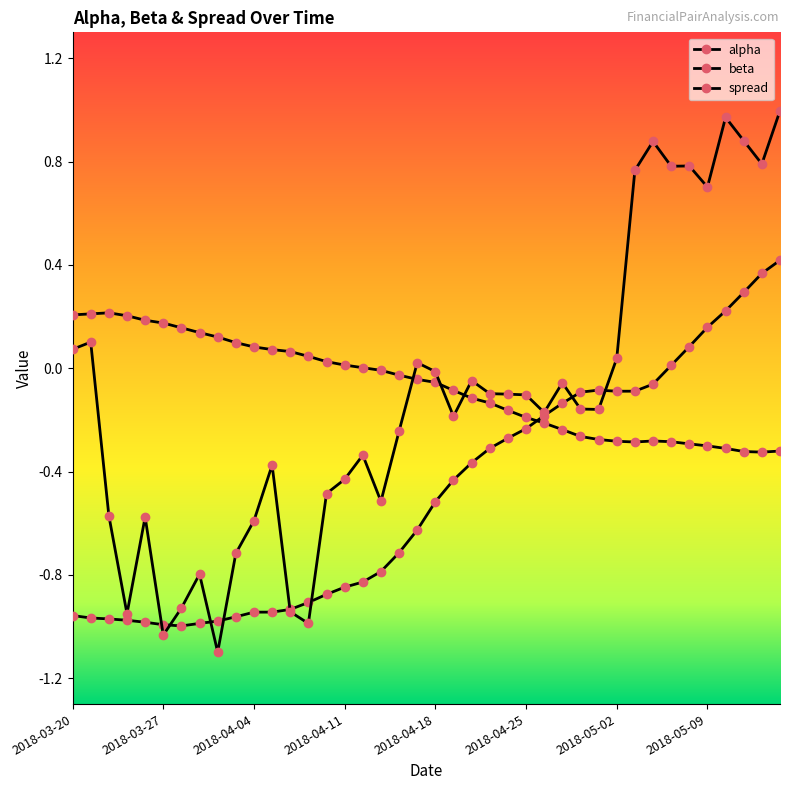

Reading left to right, list all the values displayed in this chart.

alpha: -1.0	-1.0	-1.0	-1.0	-1.0	-1.0	-1.0	-1.0	-1.0	-1.0	-0.9	-0.9	-0.9	-0.9	-0.9	-0.8	-0.8	-0.8	-0.7	-0.6	-0.5	-0.4	-0.4	-0.3	-0.3	-0.2	-0.2	-0.1	-0.1	-0.1	-0.1	-0.1	-0.1	0.0	0.1	0.2	0.2	0.3	0.4	0.4
beta: 0.2	0.2	0.2	0.2	0.2	0.2	0.2	0.1	0.1	0.1	0.1	0.1	0.1	0.0	0.0	0.0	0.0	-0.0	-0.0	-0.0	-0.1	-0.1	-0.1	-0.1	-0.2	-0.2	-0.2	-0.2	-0.3	-0.3	-0.3	-0.3	-0.3	-0.3	-0.3	-0.3	-0.3	-0.3	-0.3	-0.3
spread: 0.1	0.1	-0.6	-1.0	-0.6	-1.0	-0.9	-0.8	-1.1	-0.7	-0.6	-0.4	-0.9	-1.0	-0.5	-0.4	-0.3	-0.5	-0.2	0.0	-0.0	-0.2	-0.0	-0.1	-0.1	-0.1	-0.2	-0.1	-0.2	-0.2	0.0	0.8	0.9	0.8	0.8	0.7	1.0	0.9	0.8	1.0